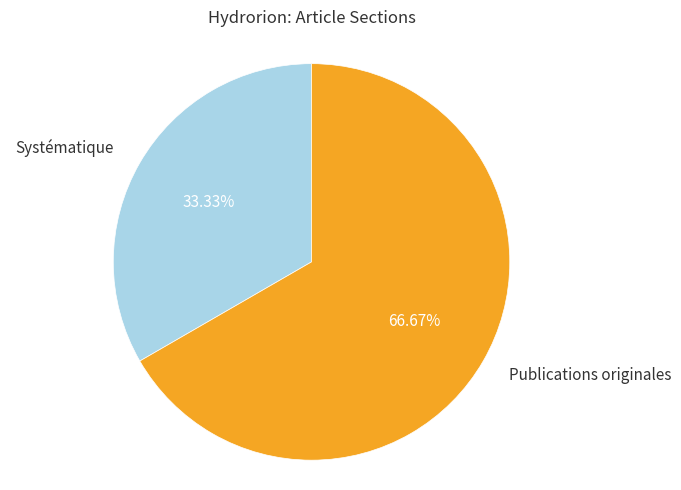

What is the ratio of the value at Systématique to the value at Publications originales?

0.5